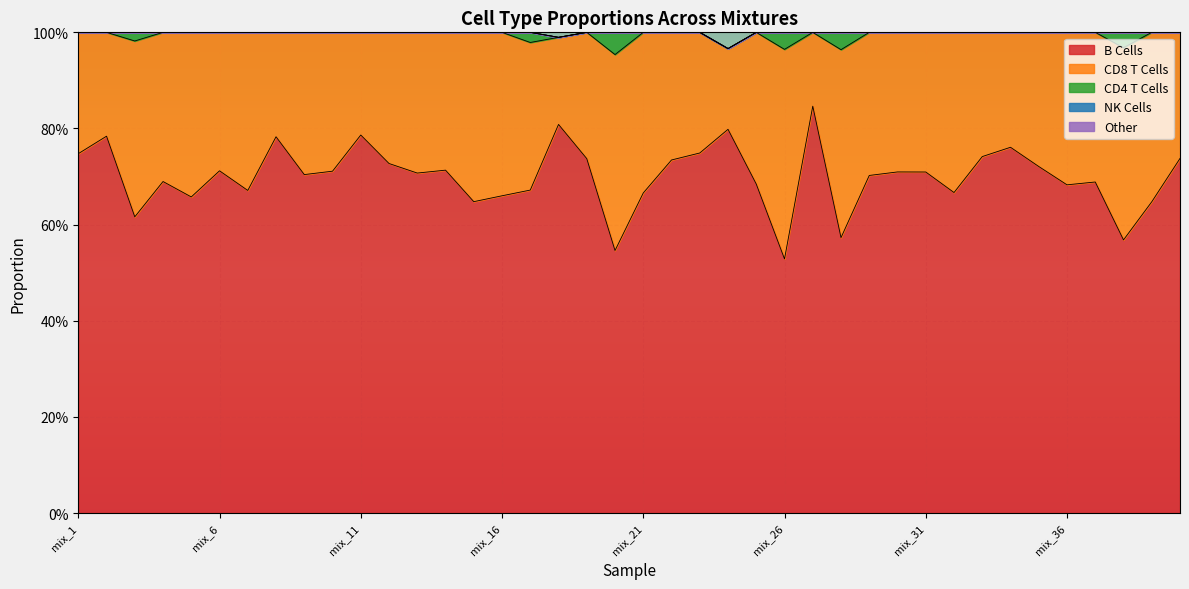

List the labels in order of CD4 T Cells value, largest first.

mix_20, mix_28, mix_26, mix_38, mix_17, mix_3, mix_1, mix_2, mix_4, mix_5, mix_6, mix_7, mix_8, mix_9, mix_10, mix_11, mix_12, mix_13, mix_14, mix_15, mix_16, mix_18, mix_19, mix_21, mix_22, mix_23, mix_24, mix_25, mix_27, mix_29, mix_30, mix_31, mix_32, mix_33, mix_34, mix_35, mix_36, mix_37, mix_39, mix_40